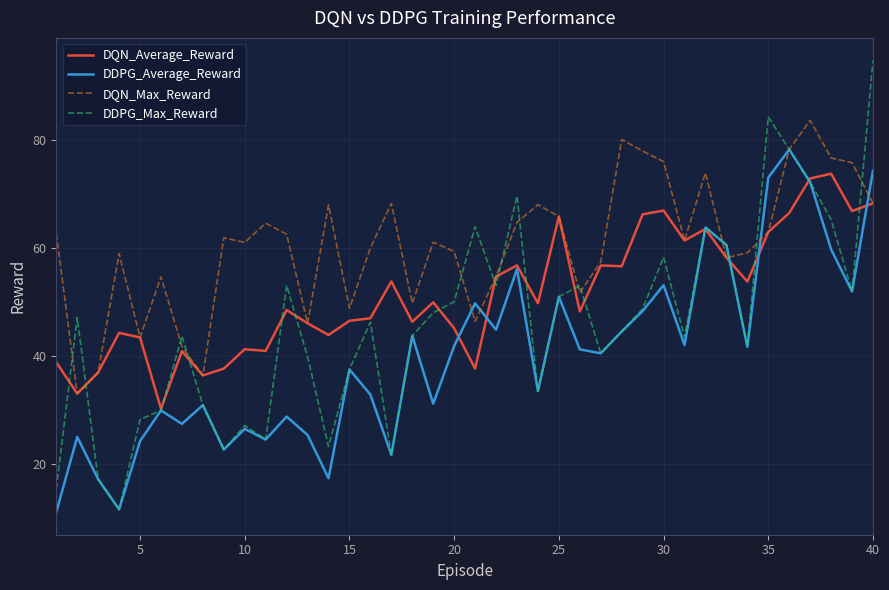

What is the highest value of the DDPG_Average_Reward series?

78.2